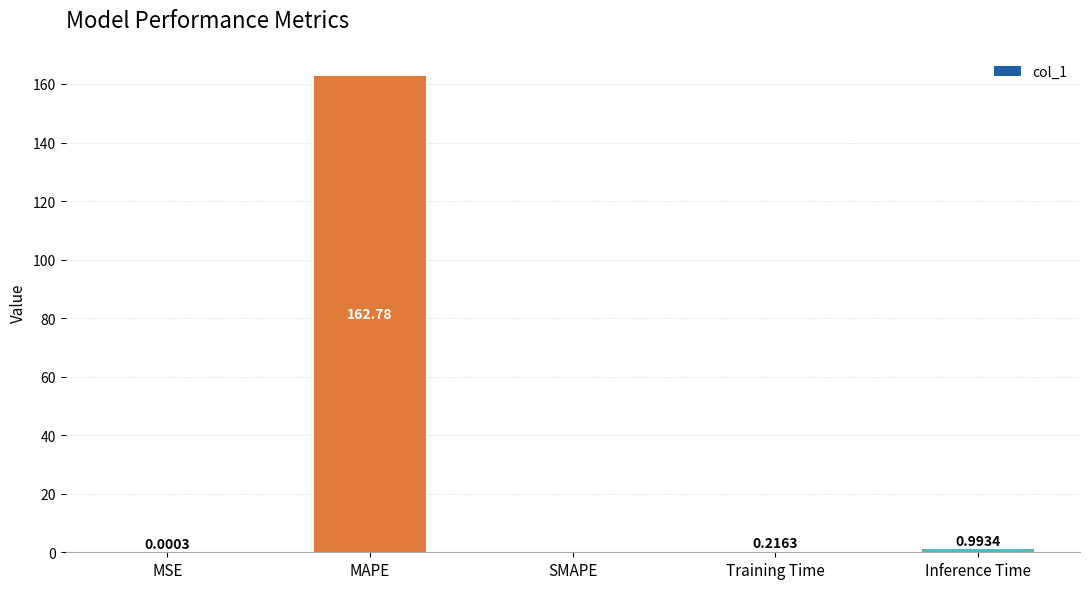

At which label is the value closest to 81?

Inference Time